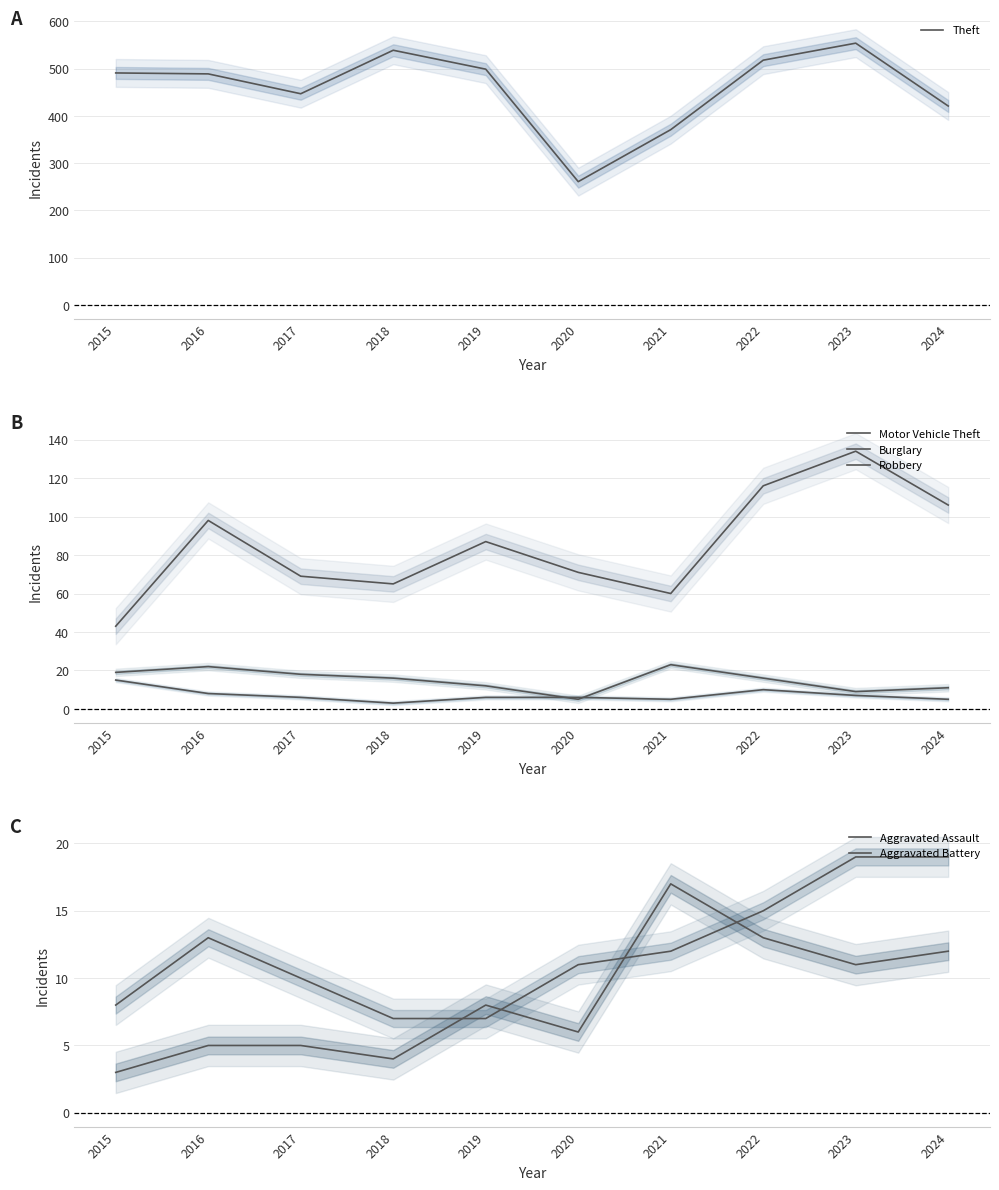

Reading right to left, what are all the values shown in this chart?

Theft: 421	554	518	371	261	499	539	447	489	491
Motor Vehicle Theft: 106	134	116	60	71	87	65	69	98	43
Burglary: 11	9	16	23	5	12	16	18	22	19
Robbery: 5	7	10	5	6	6	3	6	8	15
Aggravated Assault: 19	19	15	12	11	7	7	10	13	8
Aggravated Battery: 12	11	13	17	6	8	4	5	5	3